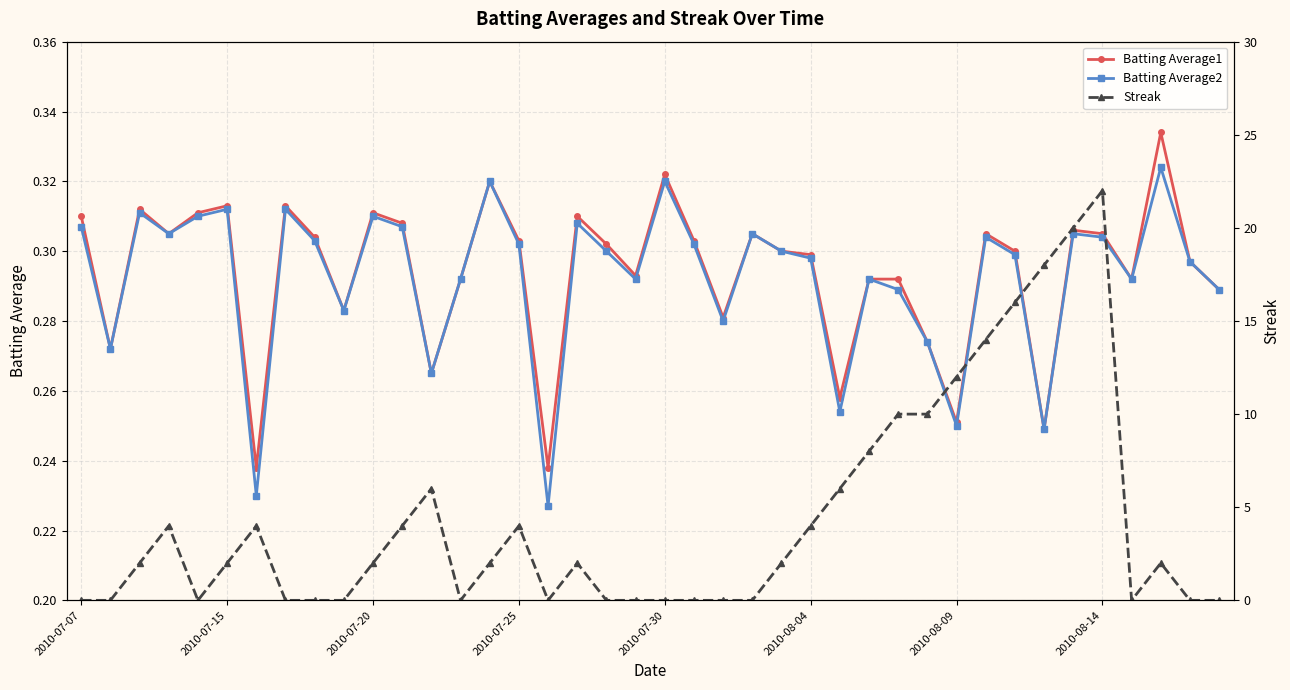

Count the Batting Average1 values in the range 0 to 1.

40